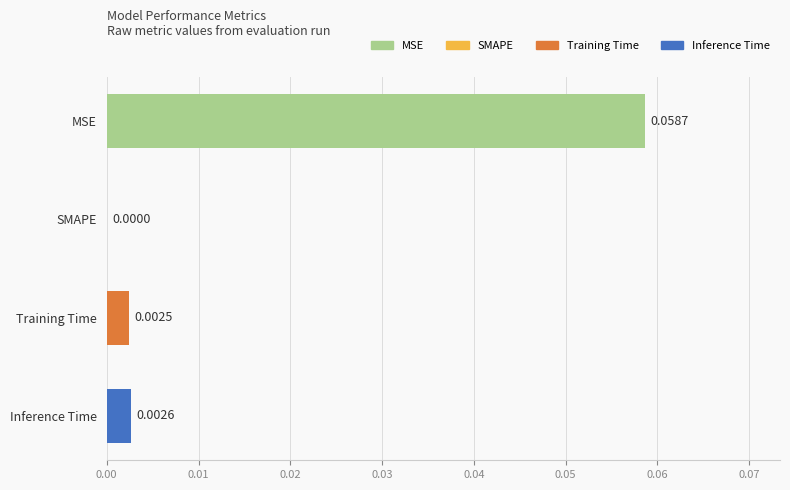

Between Inference Time and Training Time, which is larger?

Inference Time